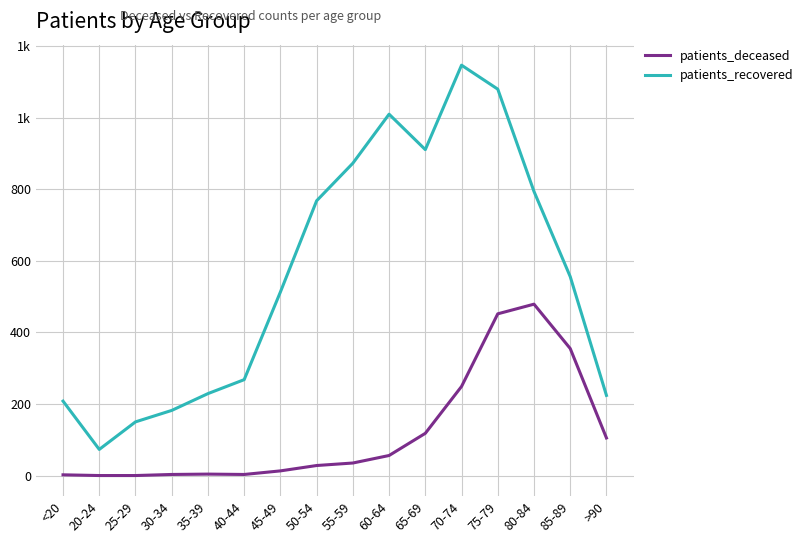

Rank the categories by patients_deceased value from lowest to highest.

20-24, 25-29, <20, 30-34, 40-44, 35-39, 45-49, 50-54, 55-59, 60-64, >90, 65-69, 70-74, 85-89, 75-79, 80-84